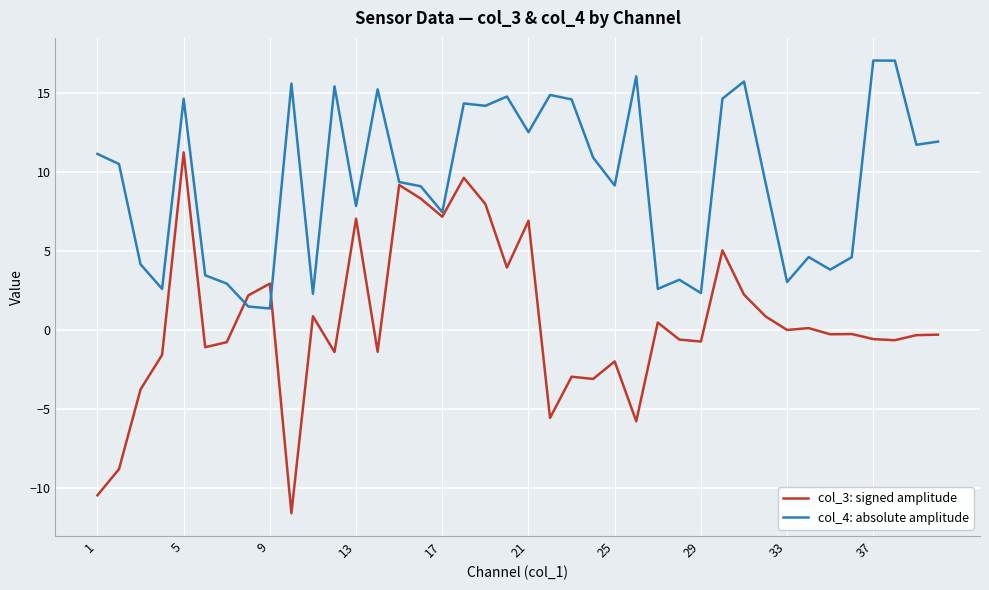

What is the lowest value of the col_4: absolute amplitude series?

1.4